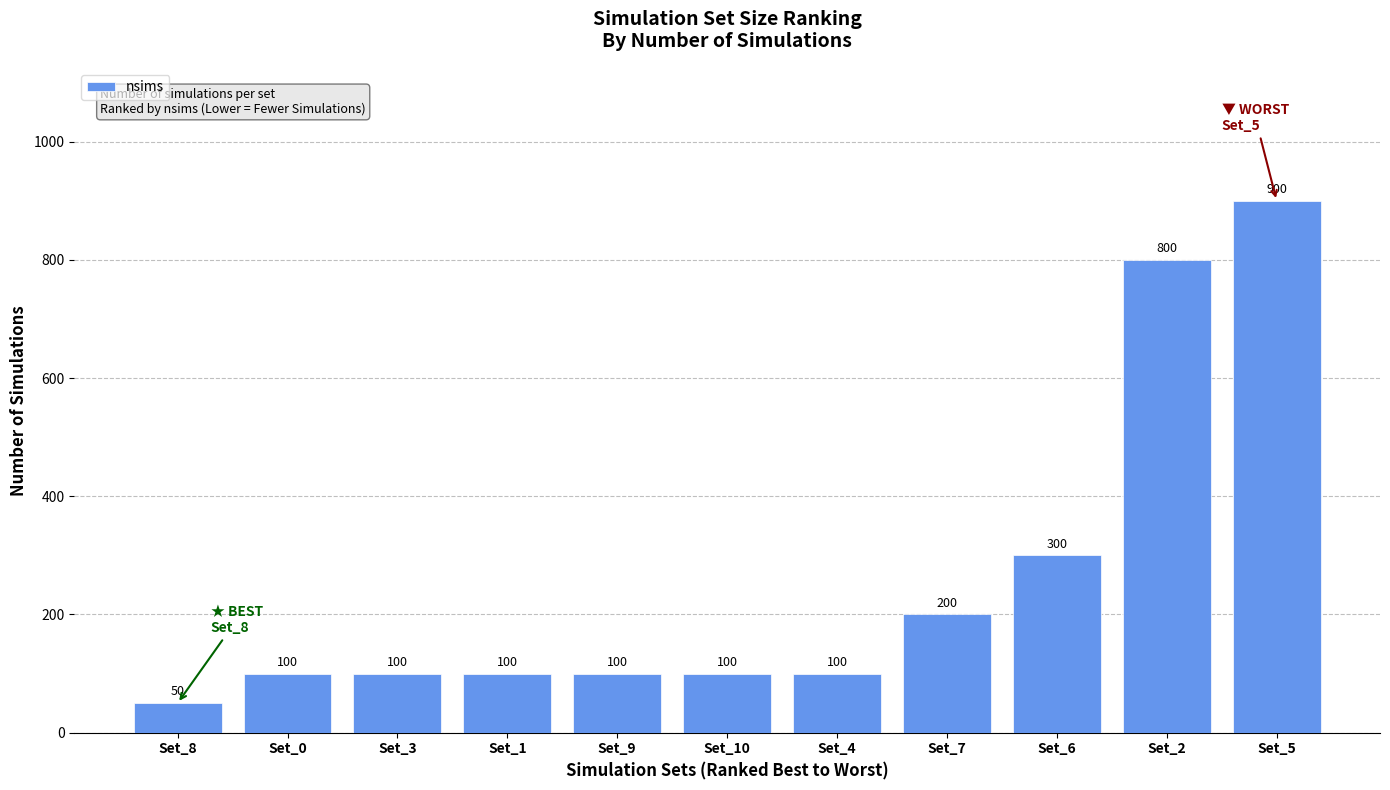

What is the change in value from Set_8 to Set_1?

+50